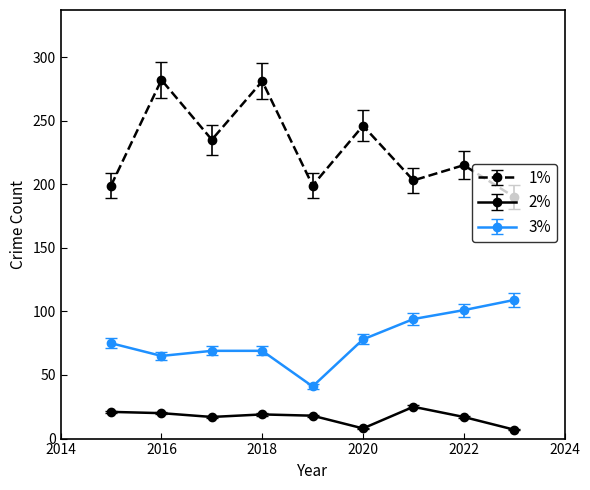

True or false: 2% and 1% intersect in this chart.

False